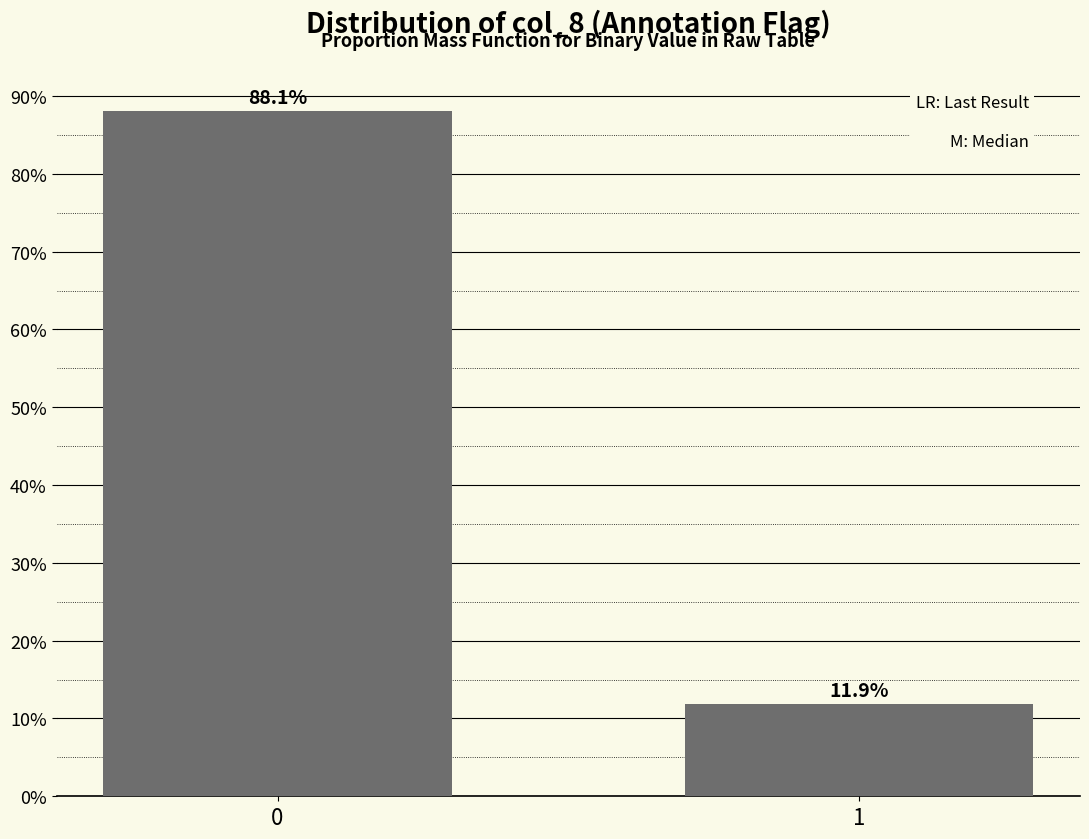

Reading left to right, list all the values displayed in this chart.

88.1	11.9